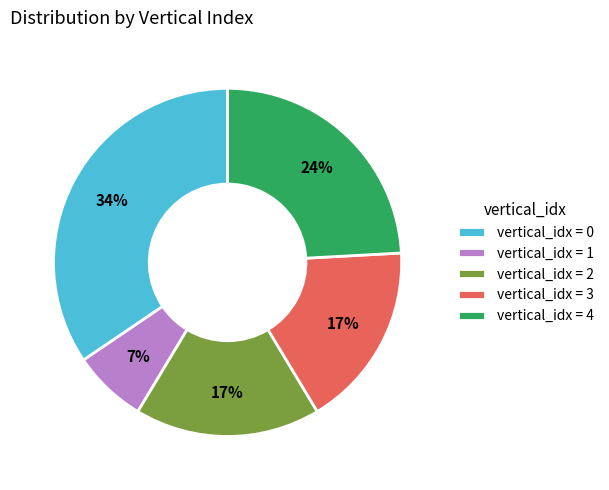

How many segments does this pie chart have?

5